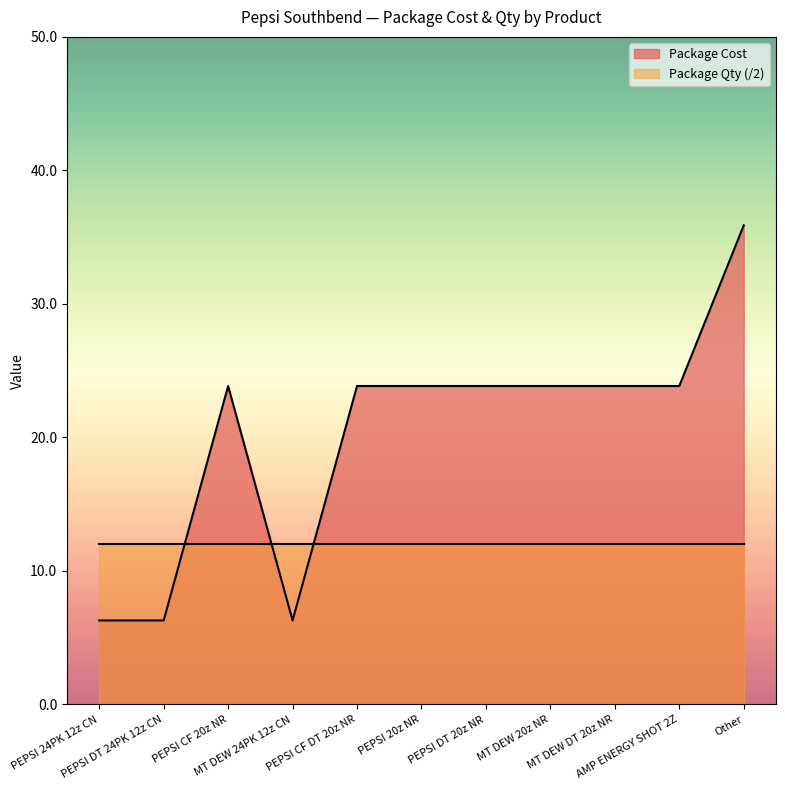

Which has a higher value, PEPSI CF DT 20z NR or PEPSI 24PK 12z CN?

PEPSI CF DT 20z NR